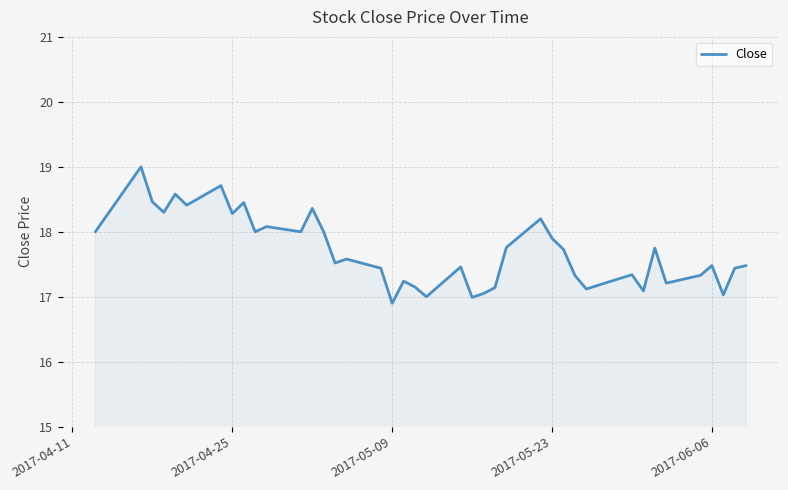

What is the greatest value displayed?

19.0